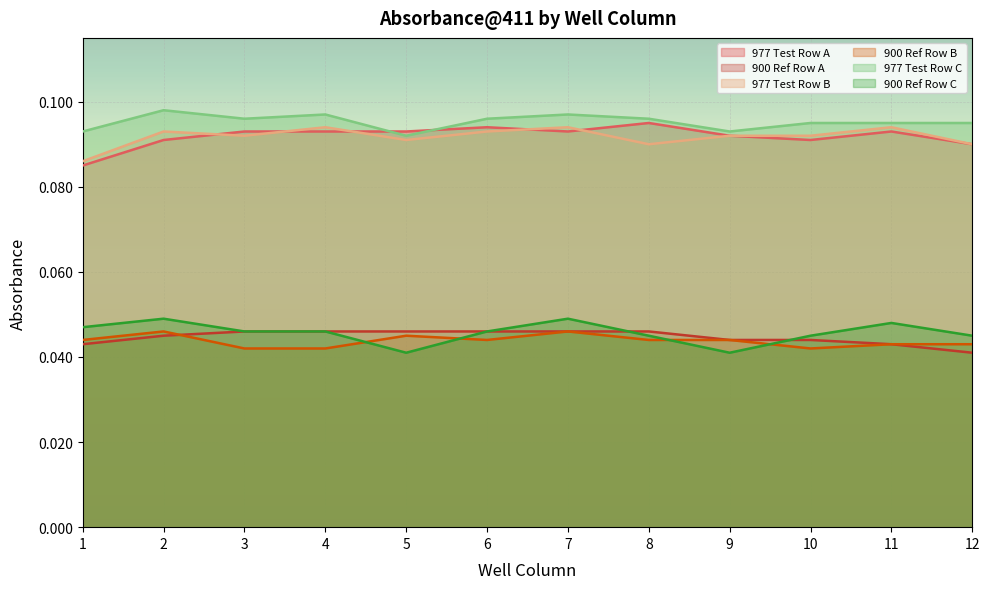

Reading left to right, transcribe all the data shown in this chart.

977 Test Row A: 1=0.1	2=0.1	3=0.1	4=0.1	5=0.1	6=0.1	7=0.1	8=0.1	9=0.1	10=0.1	11=0.1	12=0.1
900 Ref Row A: 1=0.0	2=0.0	3=0.0	4=0.0	5=0.0	6=0.0	7=0.0	8=0.0	9=0.0	10=0.0	11=0.0	12=0.0
977 Test Row B: 1=0.1	2=0.1	3=0.1	4=0.1	5=0.1	6=0.1	7=0.1	8=0.1	9=0.1	10=0.1	11=0.1	12=0.1
900 Ref Row B: 1=0.0	2=0.0	3=0.0	4=0.0	5=0.0	6=0.0	7=0.0	8=0.0	9=0.0	10=0.0	11=0.0	12=0.0
977 Test Row C: 1=0.1	2=0.1	3=0.1	4=0.1	5=0.1	6=0.1	7=0.1	8=0.1	9=0.1	10=0.1	11=0.1	12=0.1
900 Ref Row C: 1=0.0	2=0.0	3=0.0	4=0.0	5=0.0	6=0.0	7=0.0	8=0.0	9=0.0	10=0.0	11=0.0	12=0.0